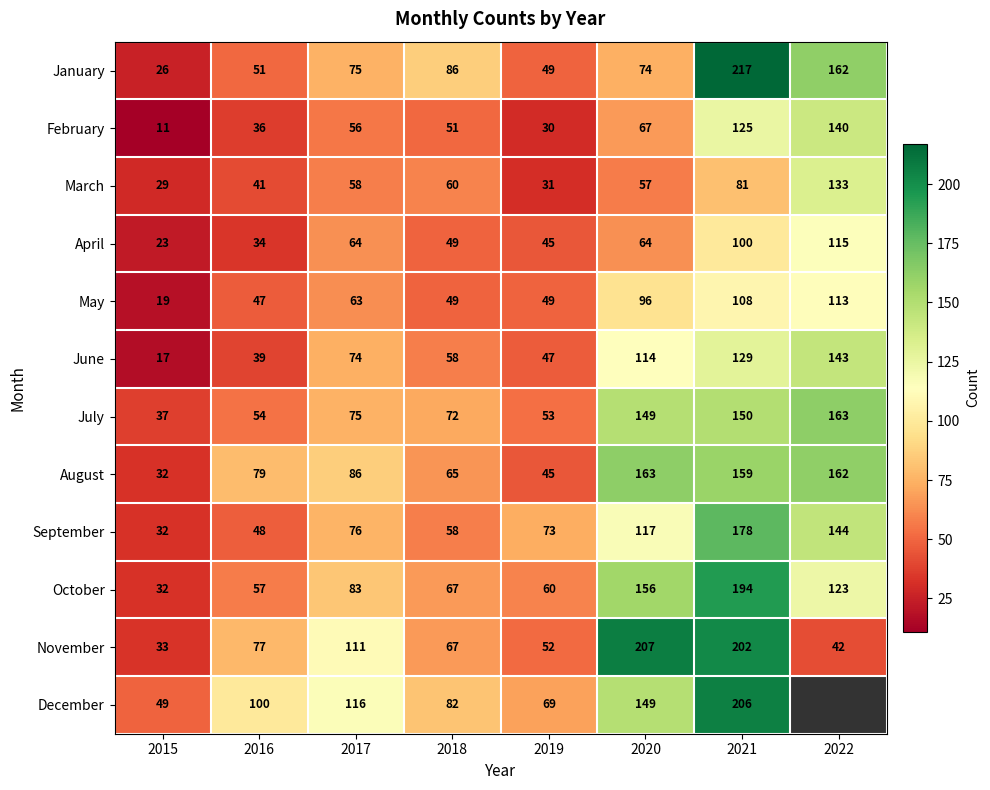

Between 2018 and 2019, which is larger?

2018